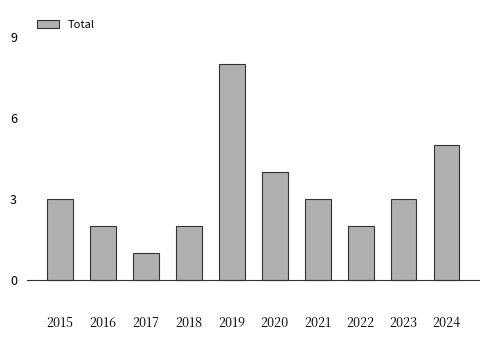

Reading left to right, extract all data points from this chart.

3	2	1	2	8	4	3	2	3	5